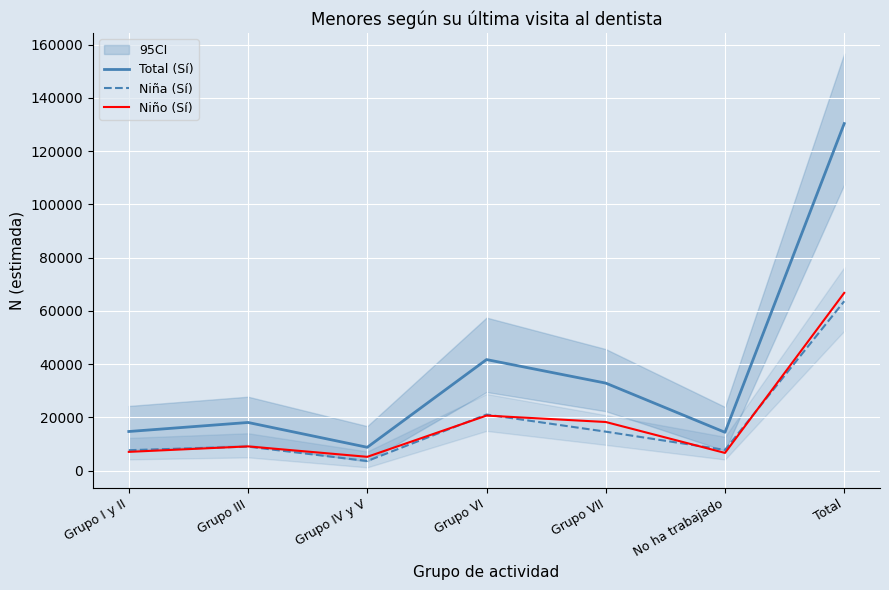

At which label does Niña (Sí) first exceed 8981?

Grupo VI